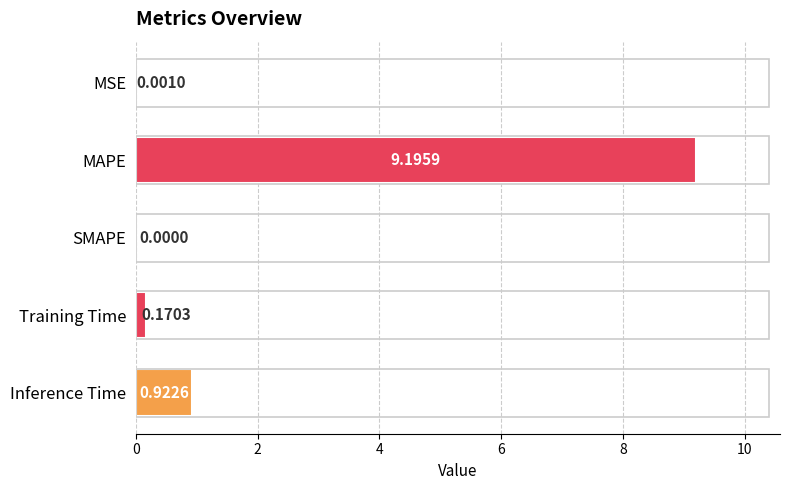

Which label corresponds to the largest value in the chart?

MAPE